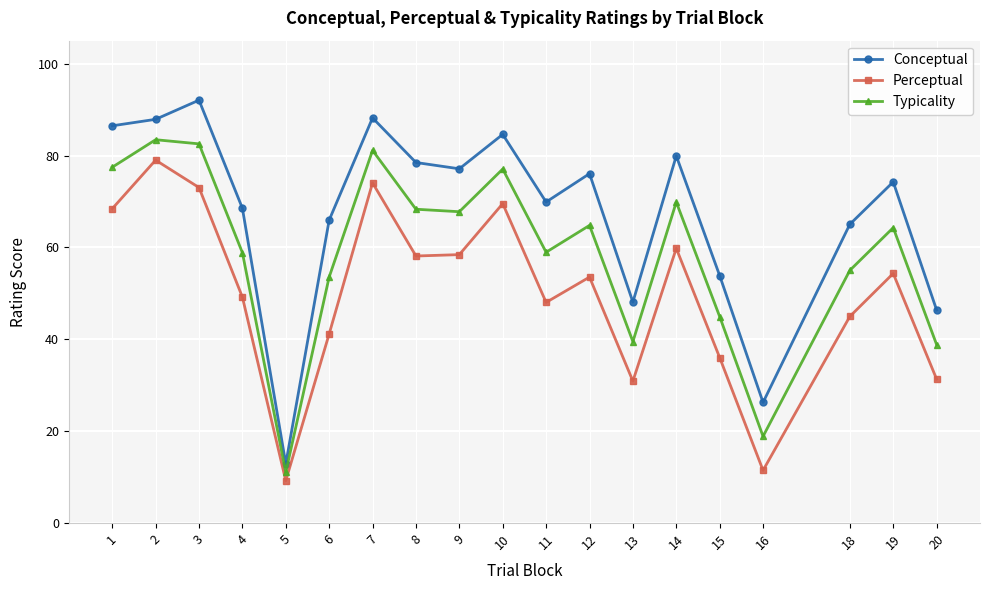

True or false: Typicality has a value of 40.7 at 9.

False